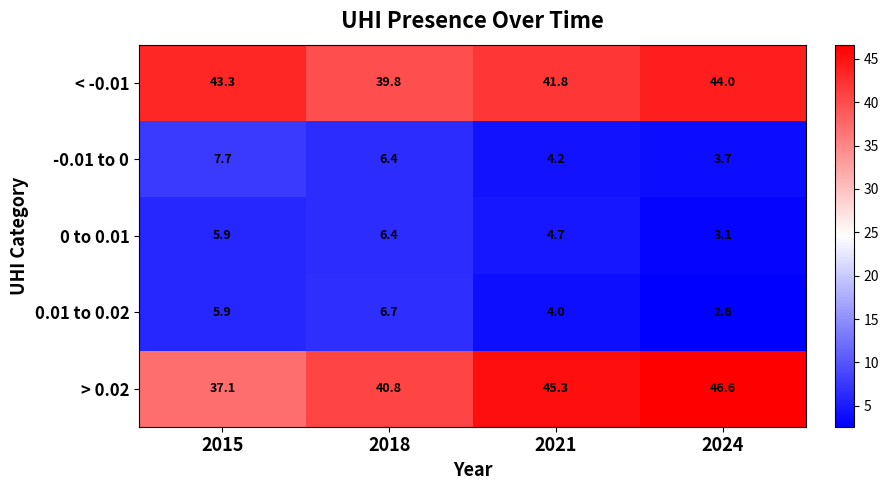

List the series in order of their peak value, lowest first.

0 to 0.01, 0.01 to 0.02, -0.01 to 0, < -0.01, > 0.02